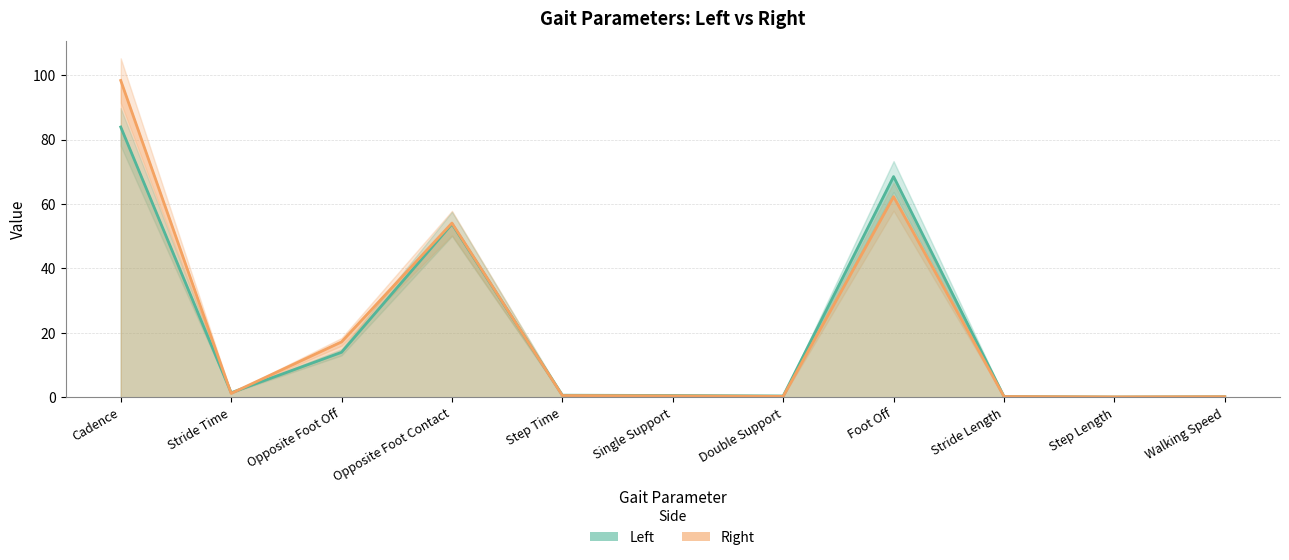

What are all the series names shown in the legend?

Left, Right